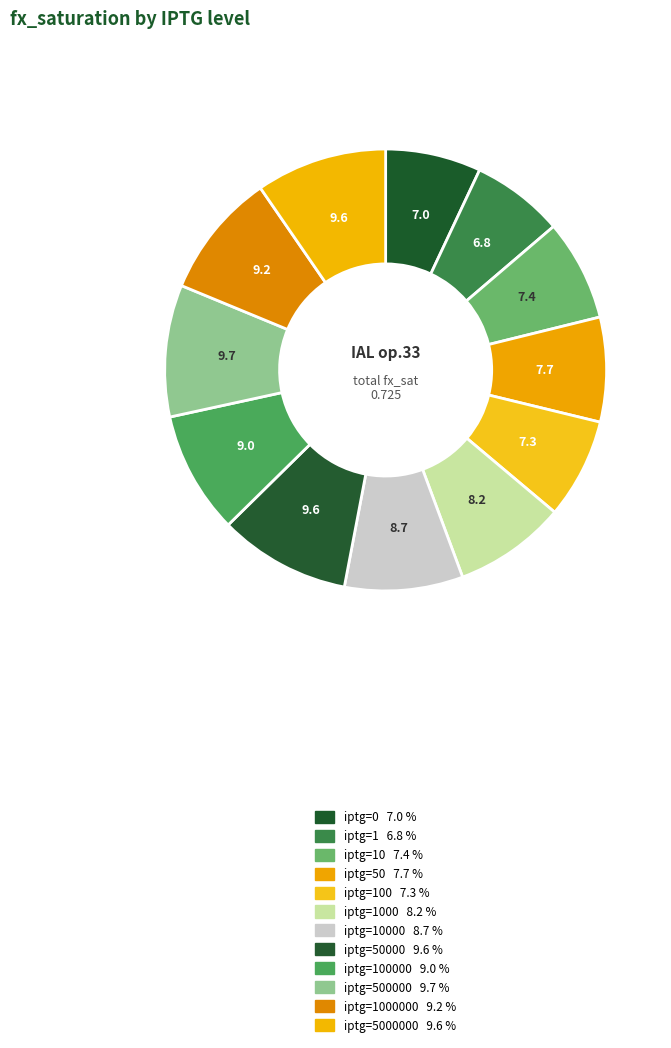

Count the number of slices in the pie.

12